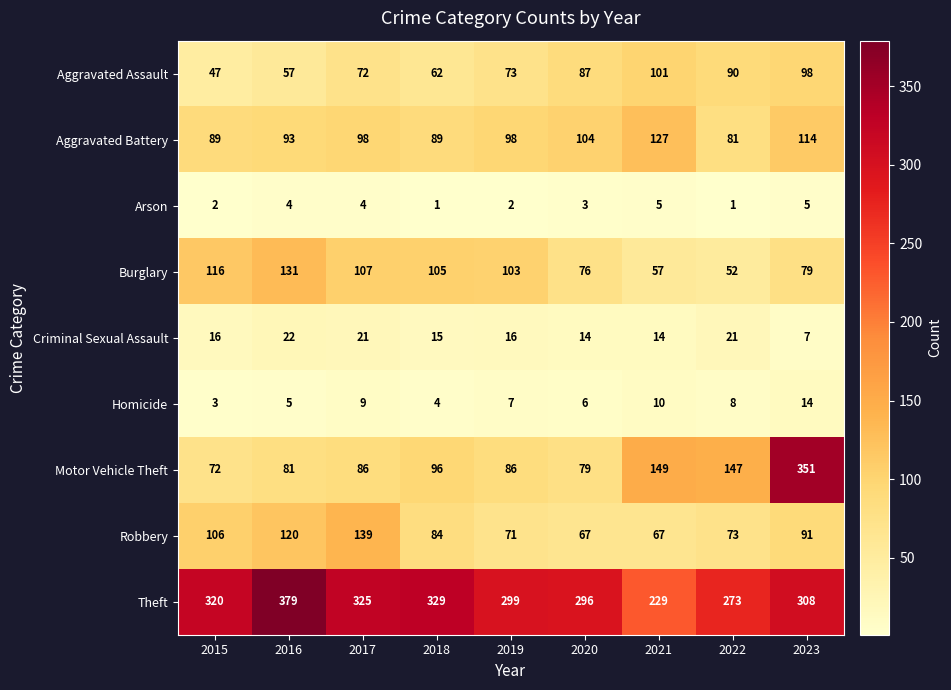

What is the difference between the maximum and second lowest values in the Arson series?

4